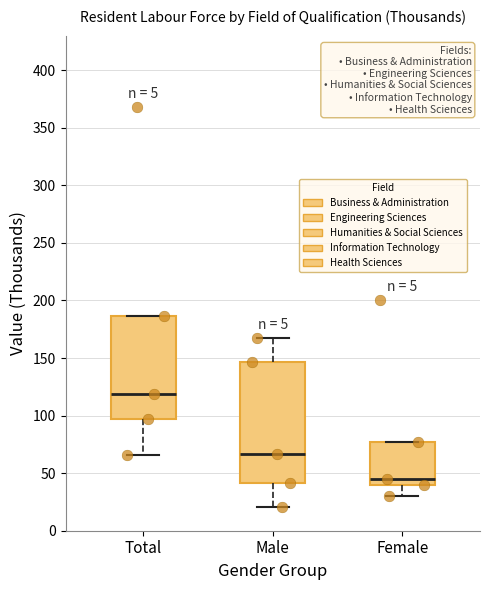

Reading left to right, transcribe this box plot: for each box, give where its median line is, the range the box spans, and where its two whiskers end, as read against the y-axis. The values are not printed on the chart, so give them approximately, as read against the axis.

Total: median 120, box 95 to 185, whiskers 65 to 185
Male: median 65, box 40 to 145, whiskers 20 to 165
Female: median 45, box 40 to 75, whiskers 30 to 75